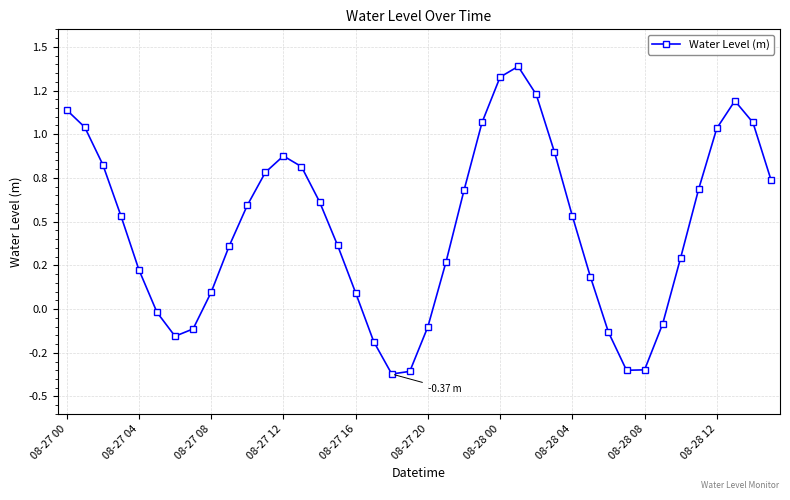

Does the chart have visible grid lines?

Yes